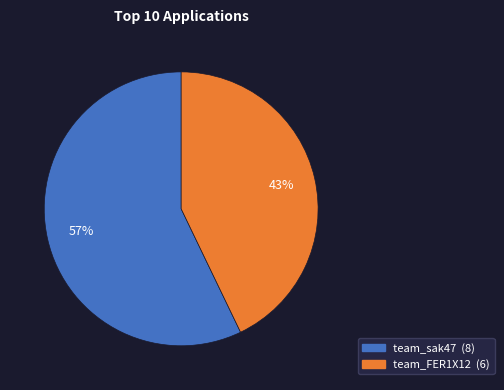

Rank the categories by value from highest to lowest.

team_sak47, team_FER1X12